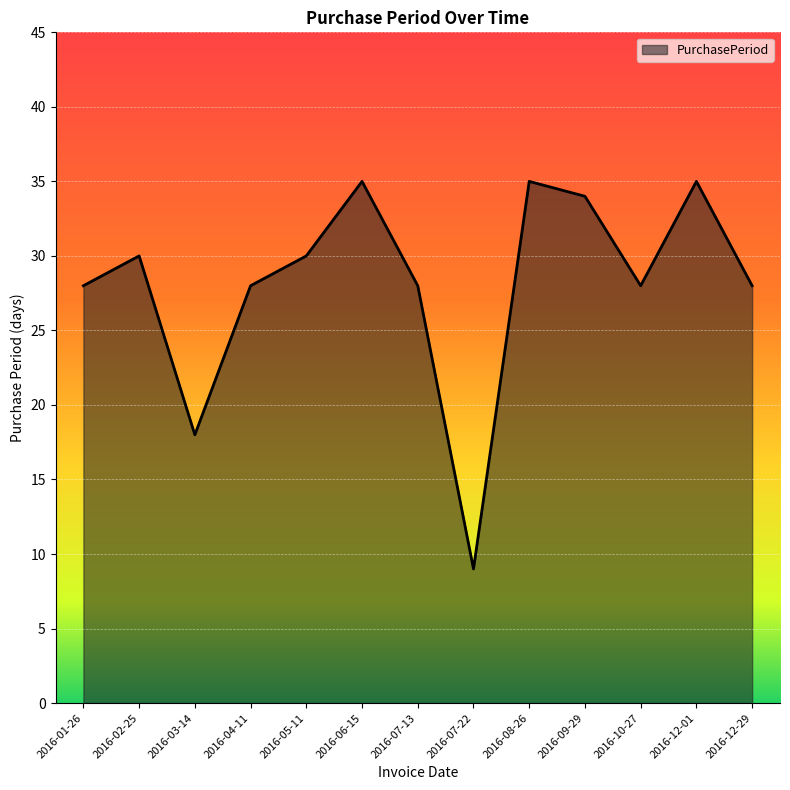

Between 2016-04-11 and 2016-06-15, which is larger?

2016-06-15